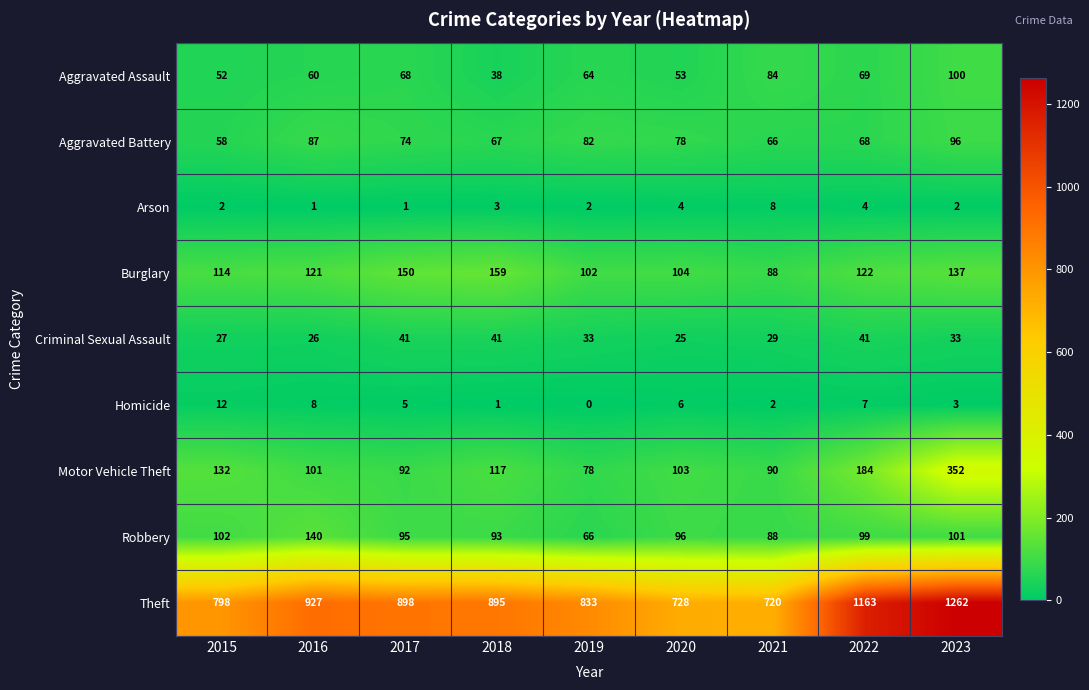

What value does the Homicide series have at 2020?

6